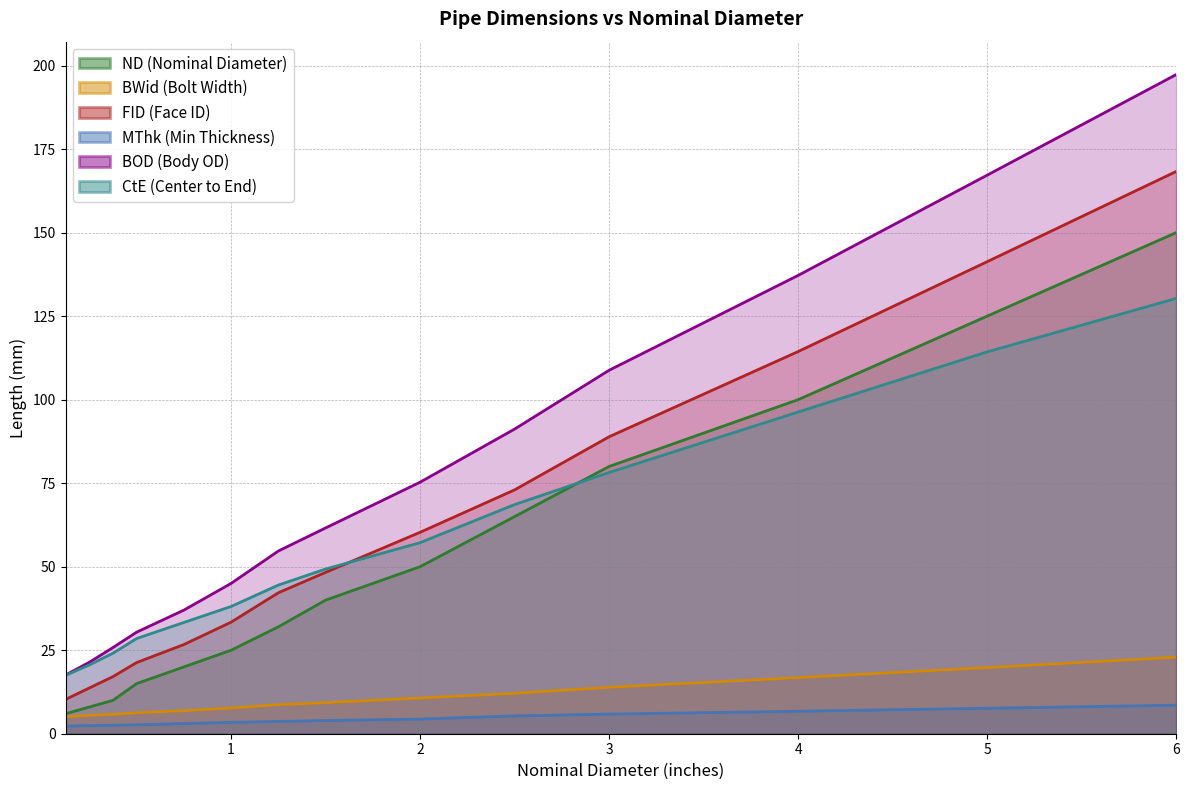

True or false: FID (Face ID) has more than 0 interior local peaks.

False